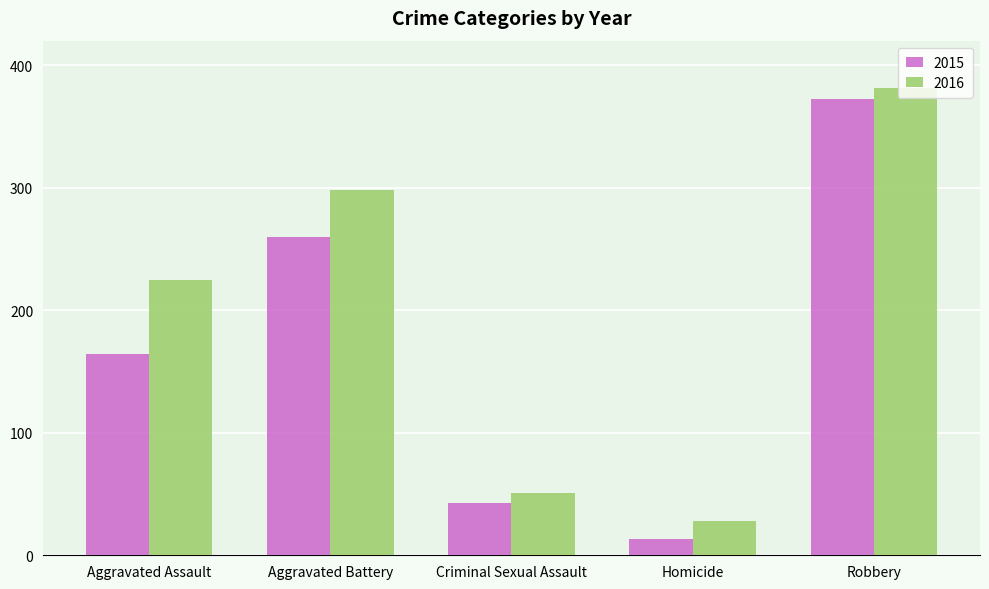

Which series has the largest range (max minus min)?

2015